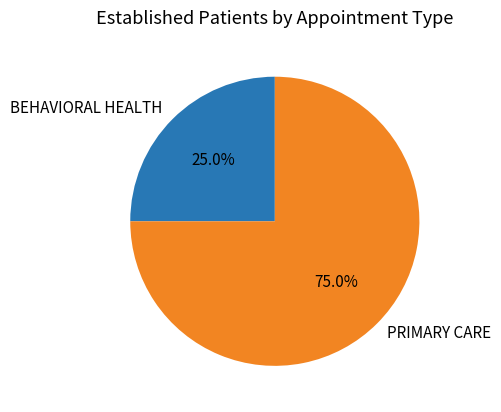

What percentage is the BEHAVIORAL HEALTH slice, to the nearest percent?

25%